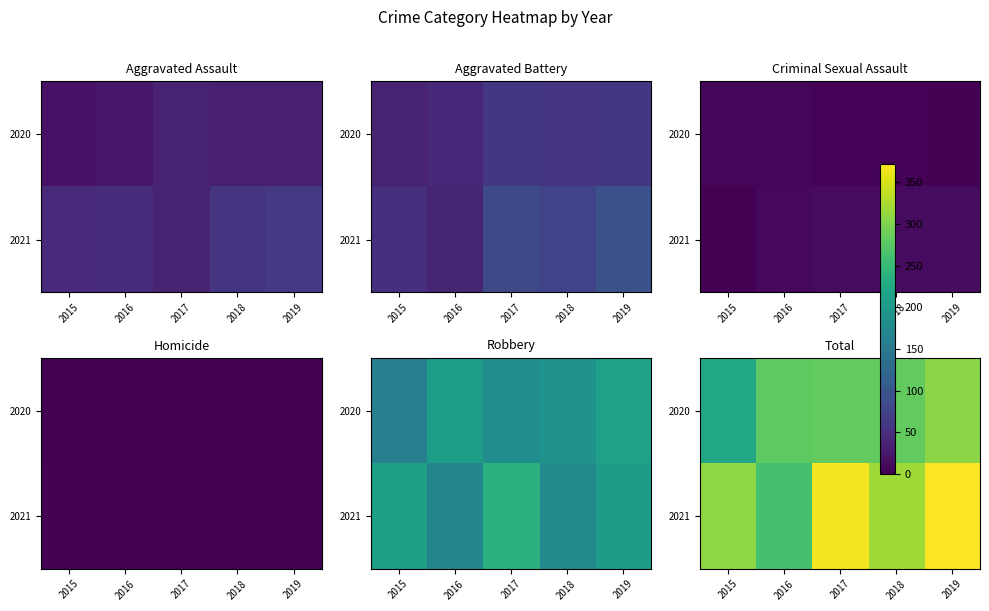

What is the maximum value shown in the chart?

372